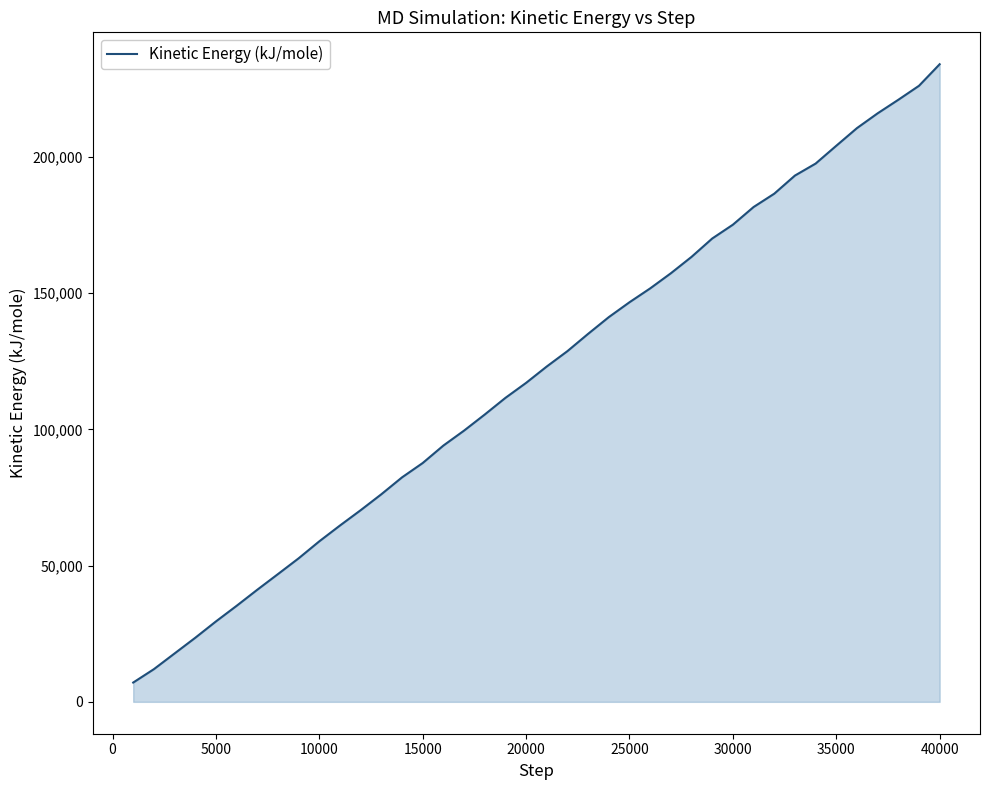

How many distinct data groups are displayed?

1